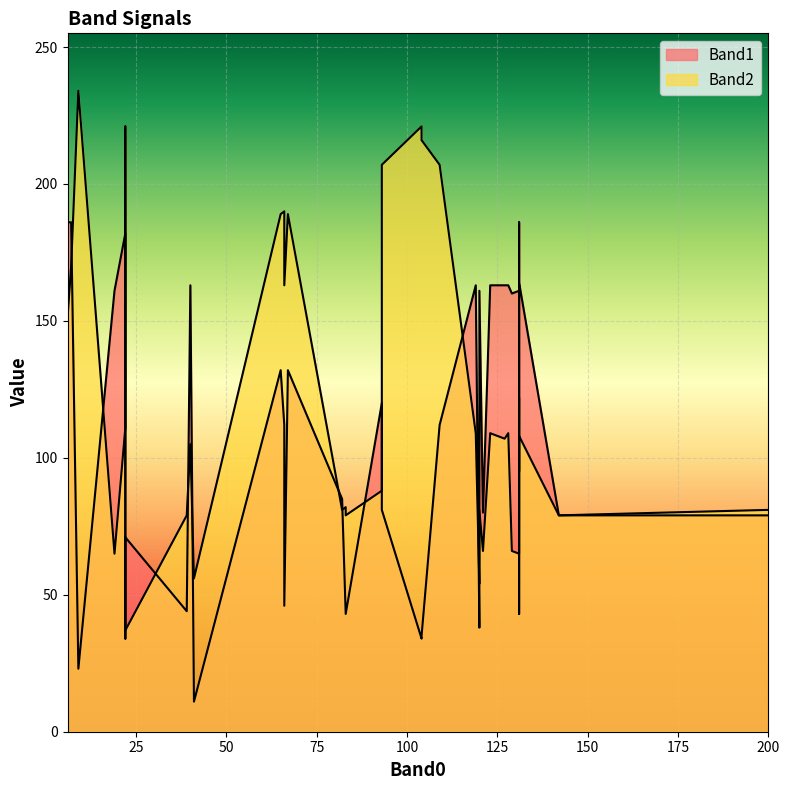

Where is Band2 nearest to the value 135?

131